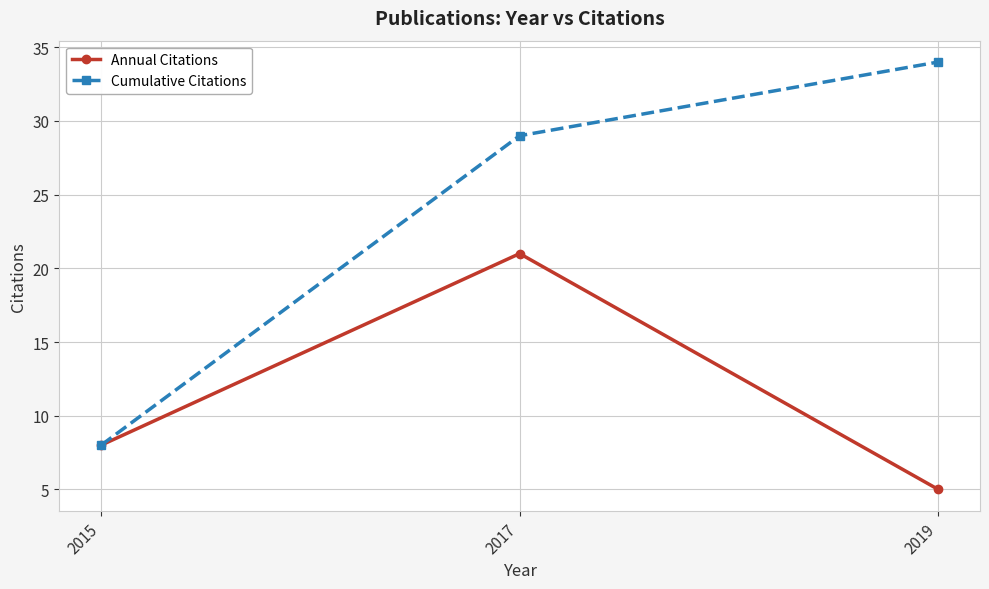

The Cumulative Citations series shows 11 at 2015. True or false?

False